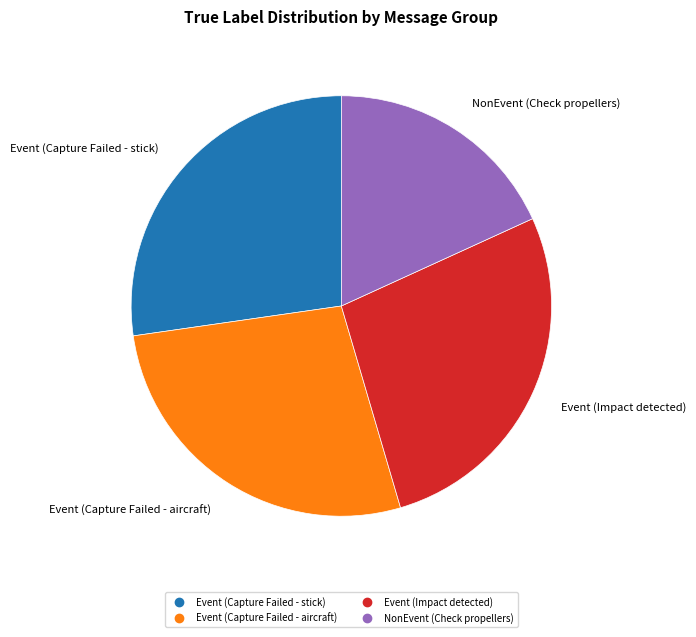

How many segments does this pie chart have?

4